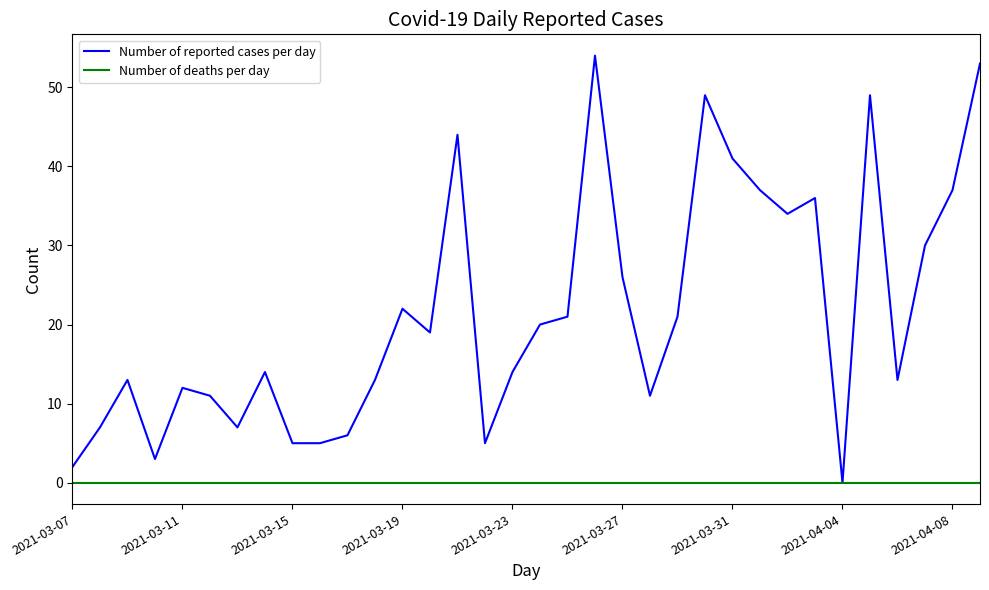

Which series has the largest total across all categories?

Number of reported cases per day